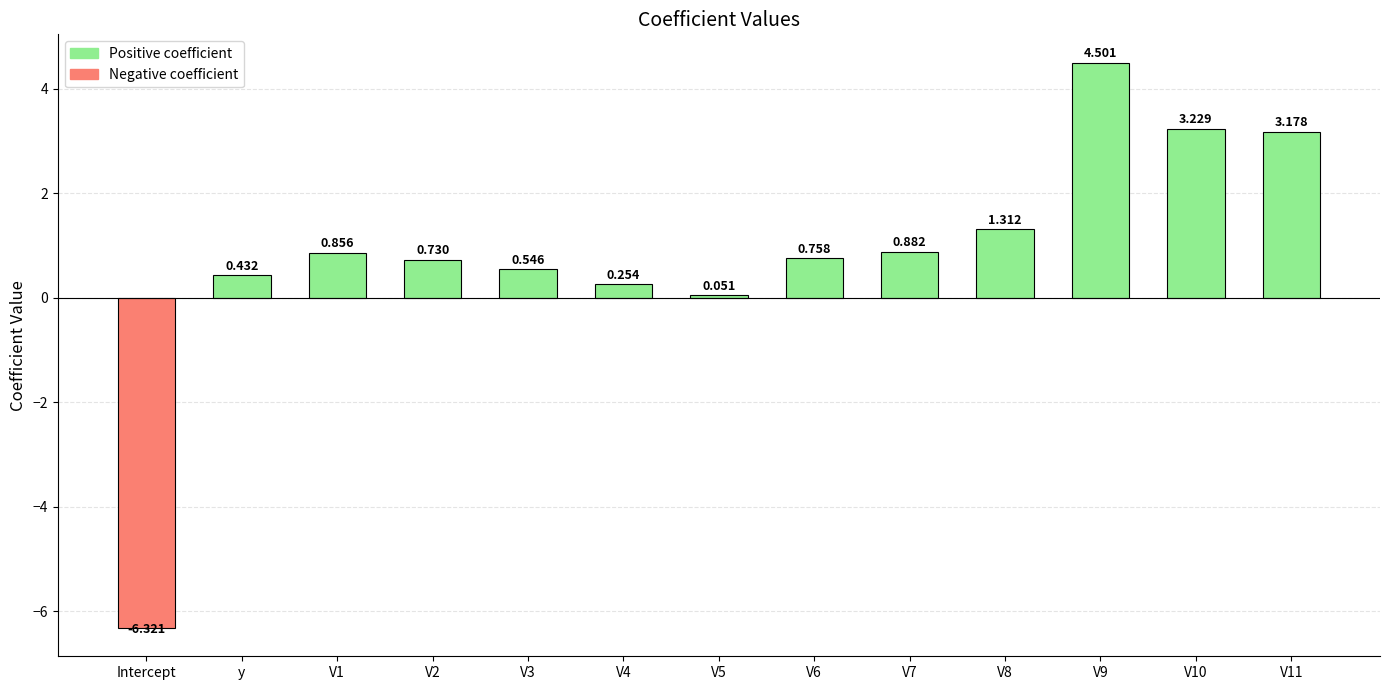

What is the change in value from V8 to V11?

+1.9